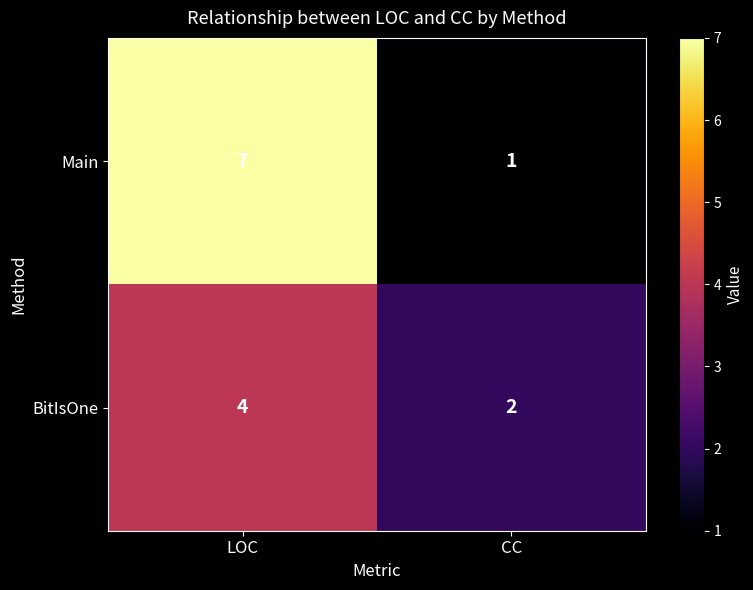

Rank the series by their maximum value, from highest to lowest.

Main, BitIsOne